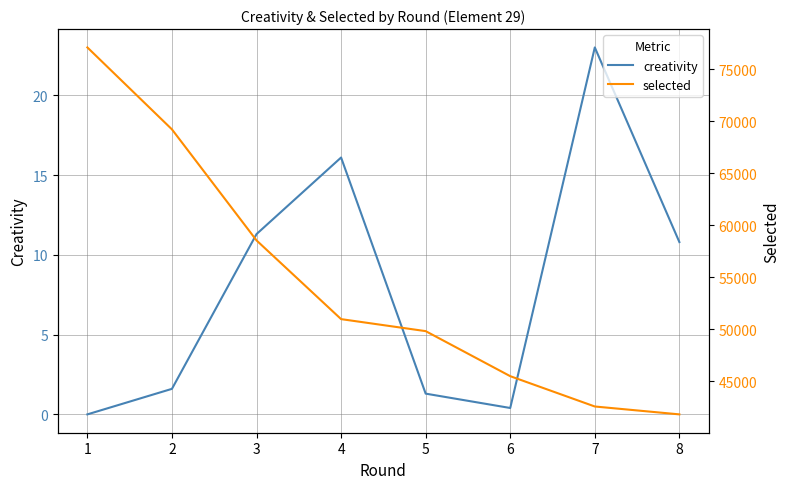

Which category has the lowest value across all series?

1